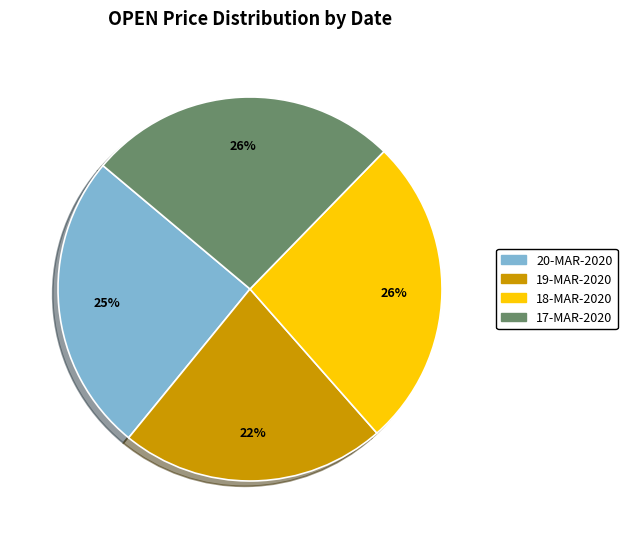

Approximately how many times larger is the value at 20-MAR-2020 compared to 19-MAR-2020?

1.1